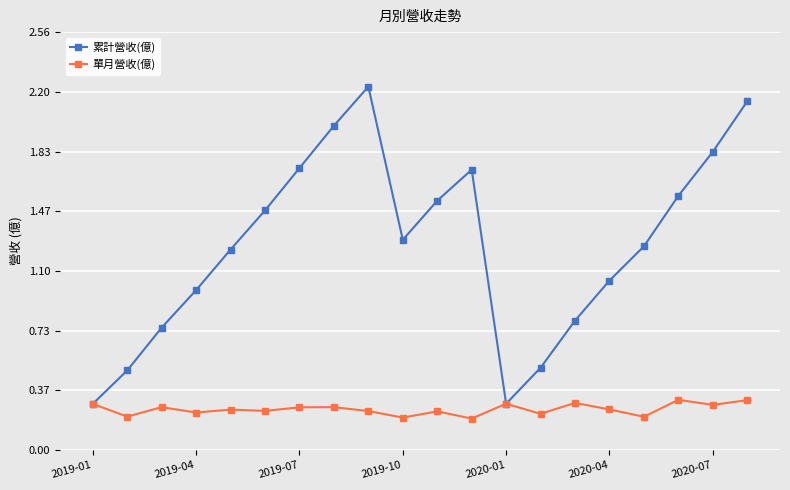

In 累計營收(億), how many points are higher than both neighbors (excluding endpoints)?

2